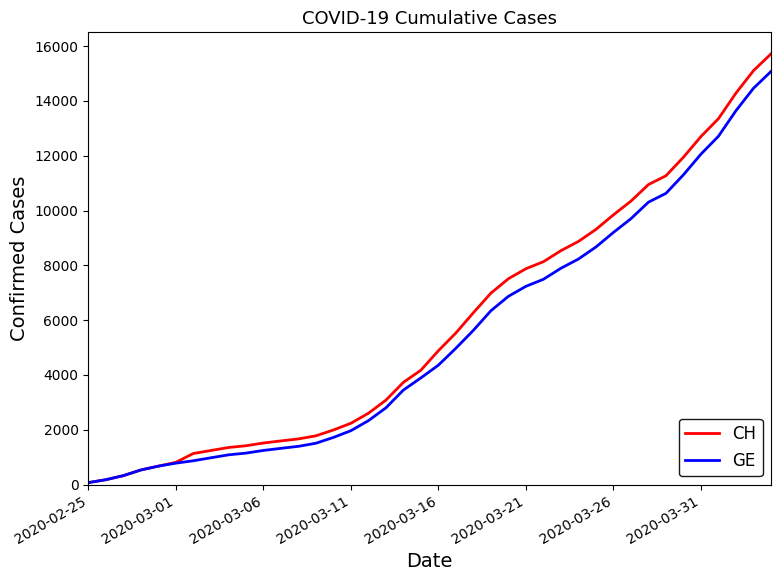

Which series has the widest spread of values?

CH